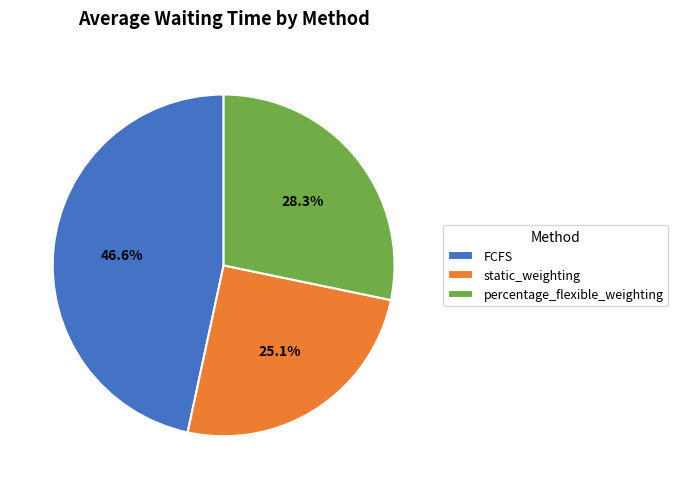

To the nearest percent, what is the difference between the FCFS and static_weighting slice percentages?

22%